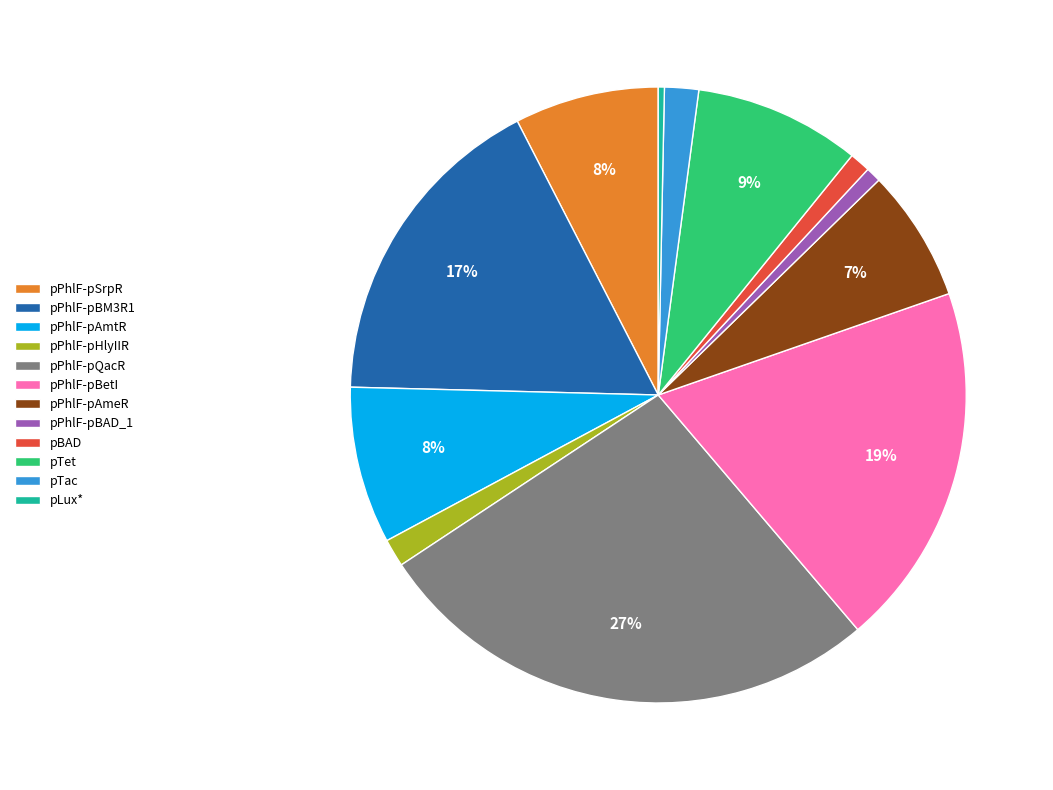

Which slice is the largest?

pPhlF-pQacR